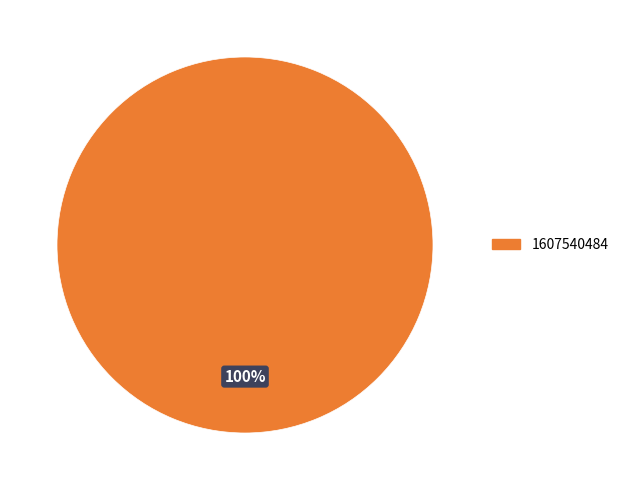

Count the number of slices in the pie.

1